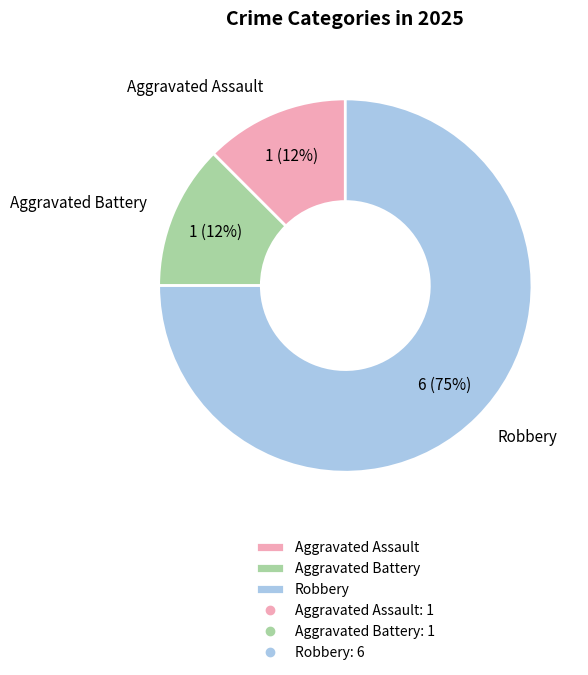

Combined, do Robbery and Aggravated Assault account for over 50%?

Yes